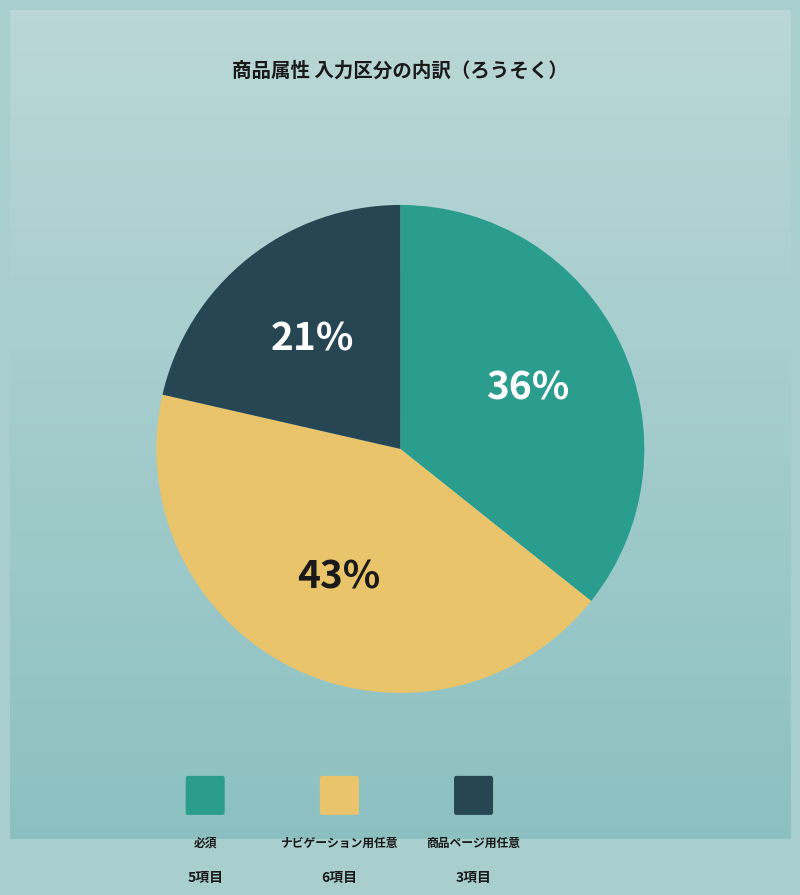

How many slices are in this pie chart?

3